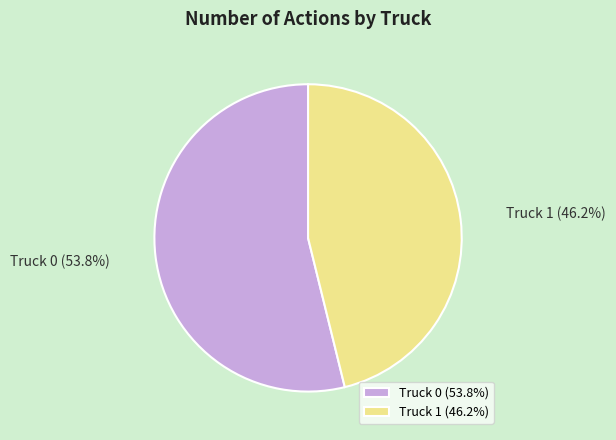

Which has a higher value, Truck 0 or Truck 1?

Truck 0